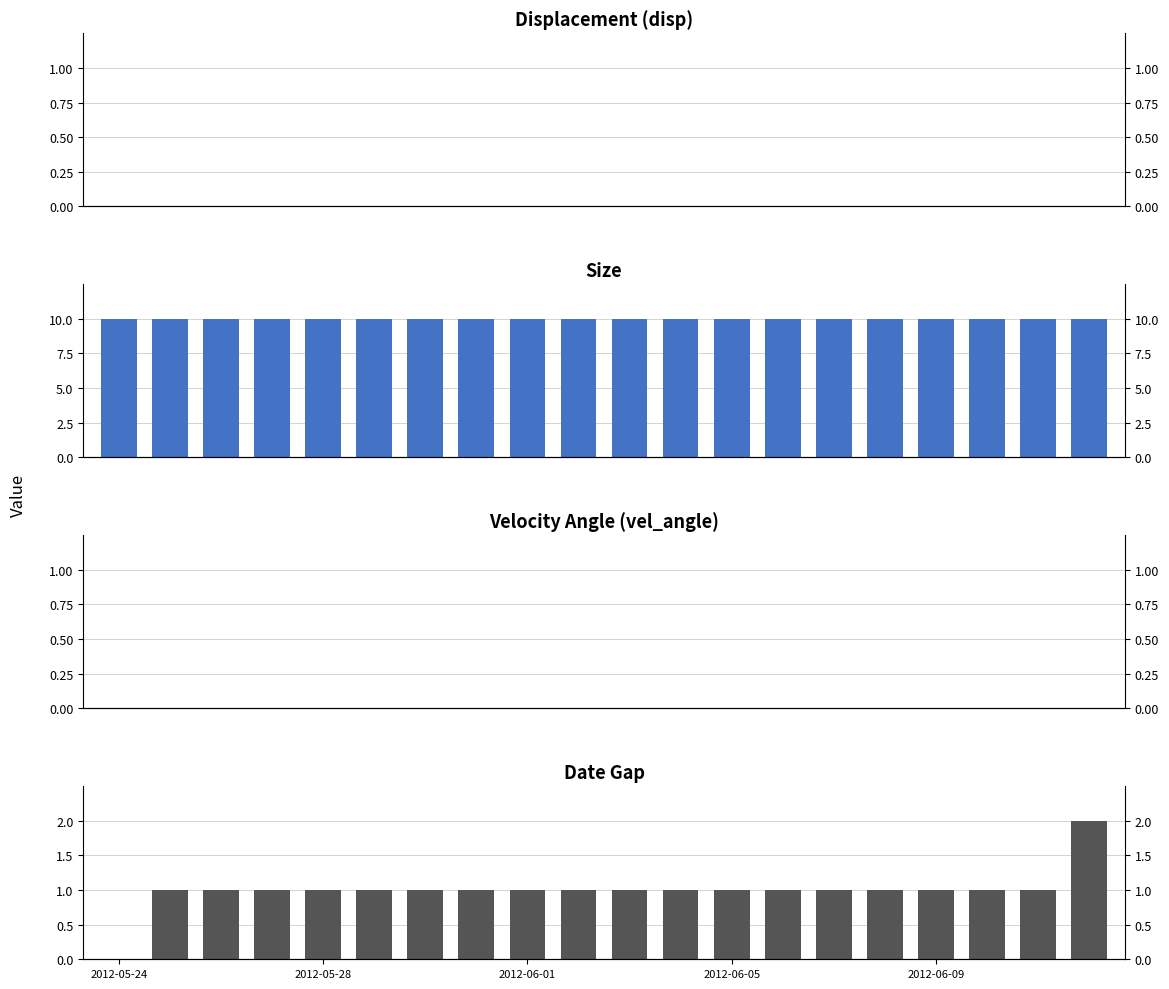

At which category is the sum across all series the highest?

19